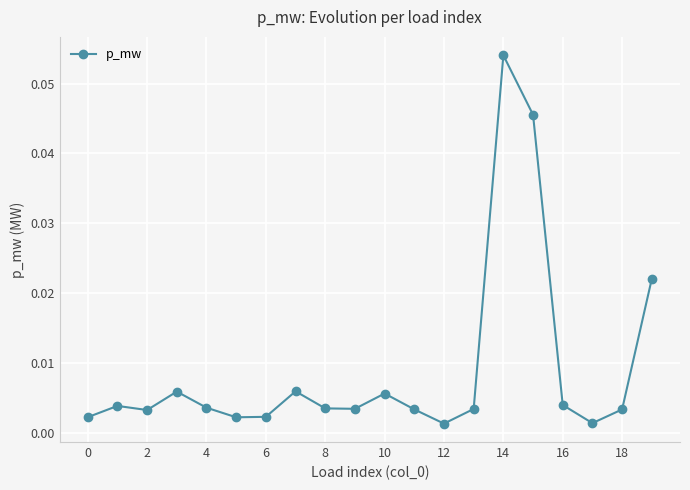

True or false: there are more than 1 points higher than both neighbors.

True